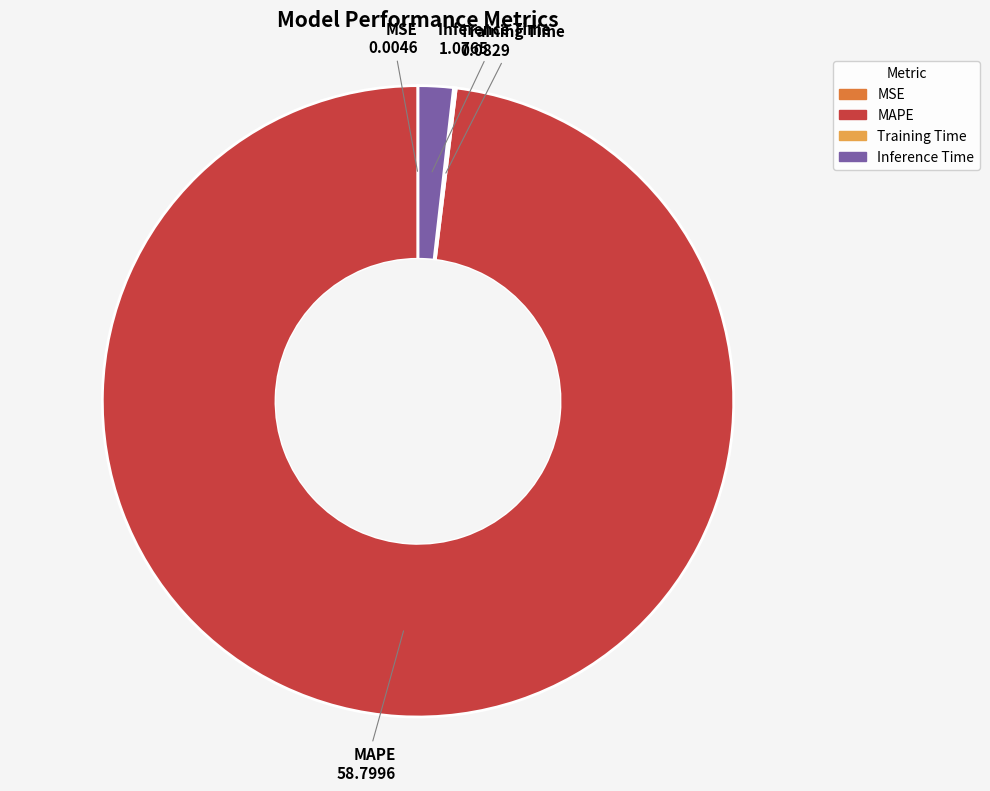

Which category has the biggest portion of the pie?

MAPE